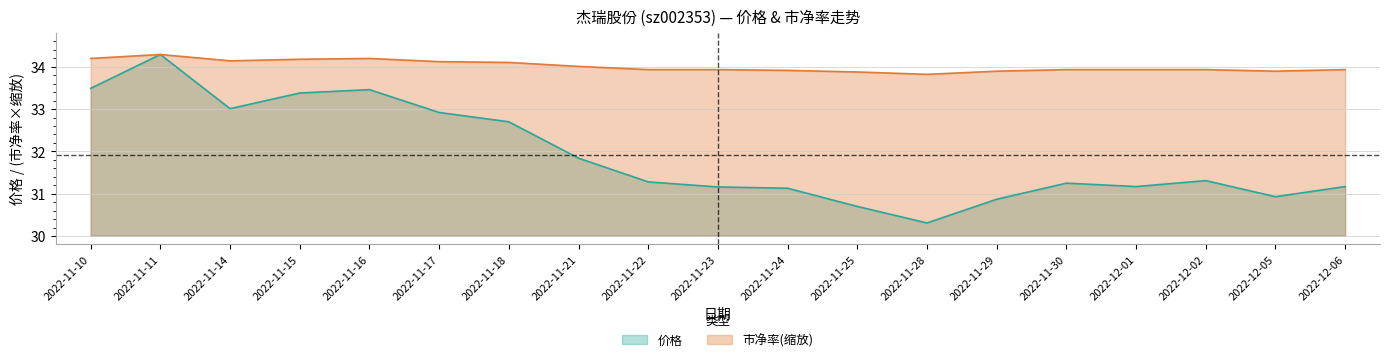

What value does the 市净率 series have at 2022-11-16?

34.2